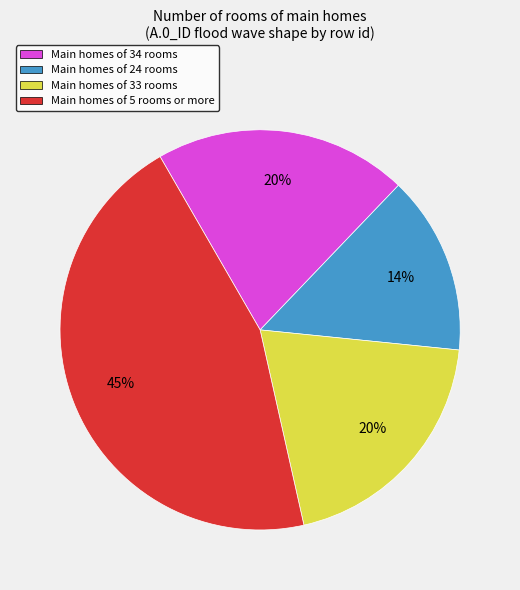

How many slices are in this pie chart?

4